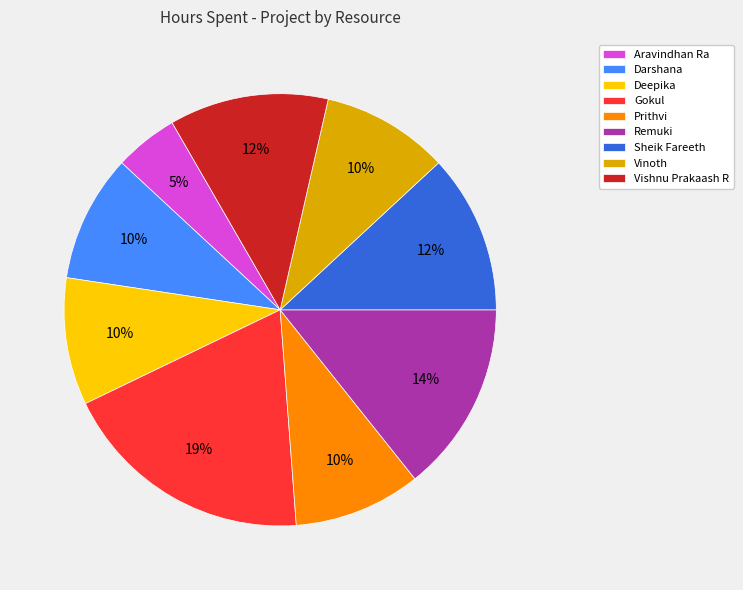

Is the sum of Vishnu Prakaash R and Remuki greater than half?

No